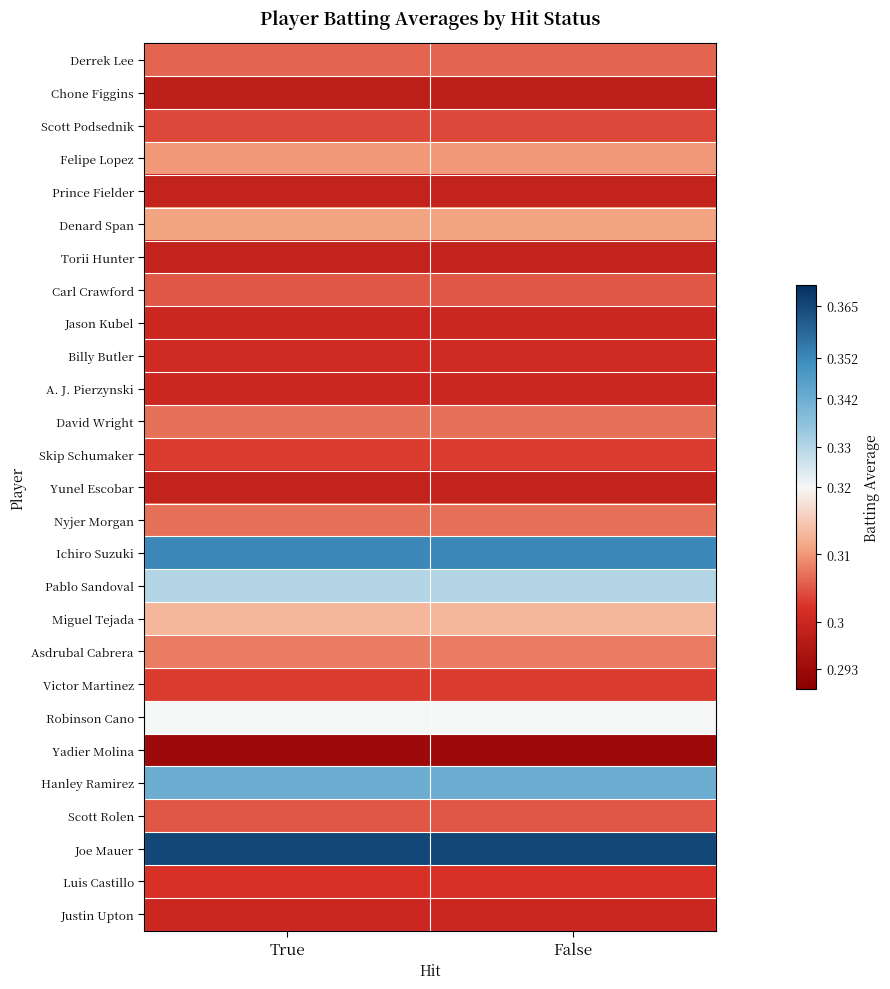

At how many categories does at least one series exceed 0?

2